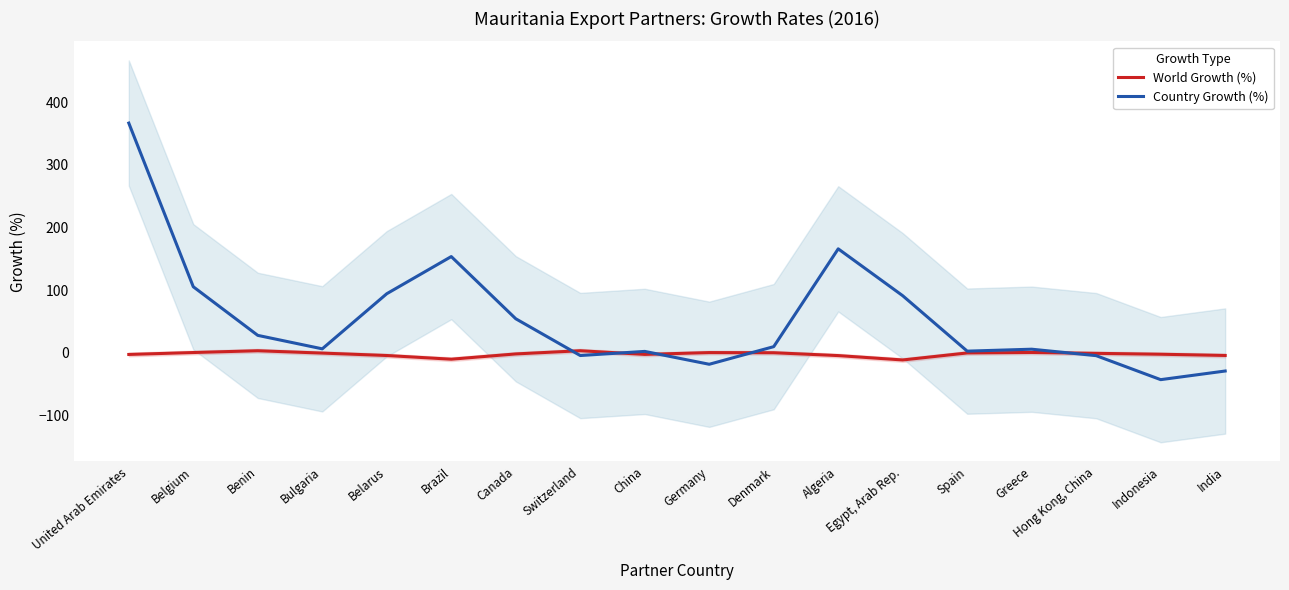

What is the maximum value for World Growth (%)?

3.1